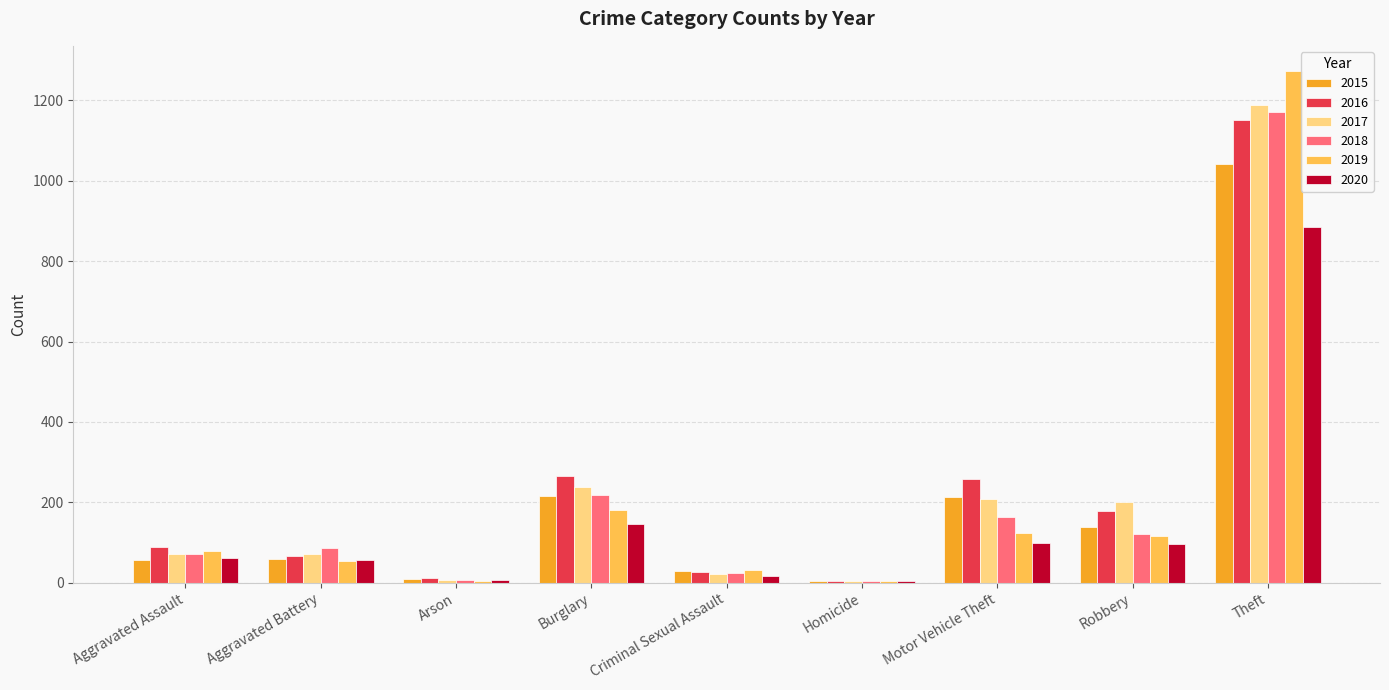

The value of 2020 at Motor Vehicle Theft is 99. True or false?

True